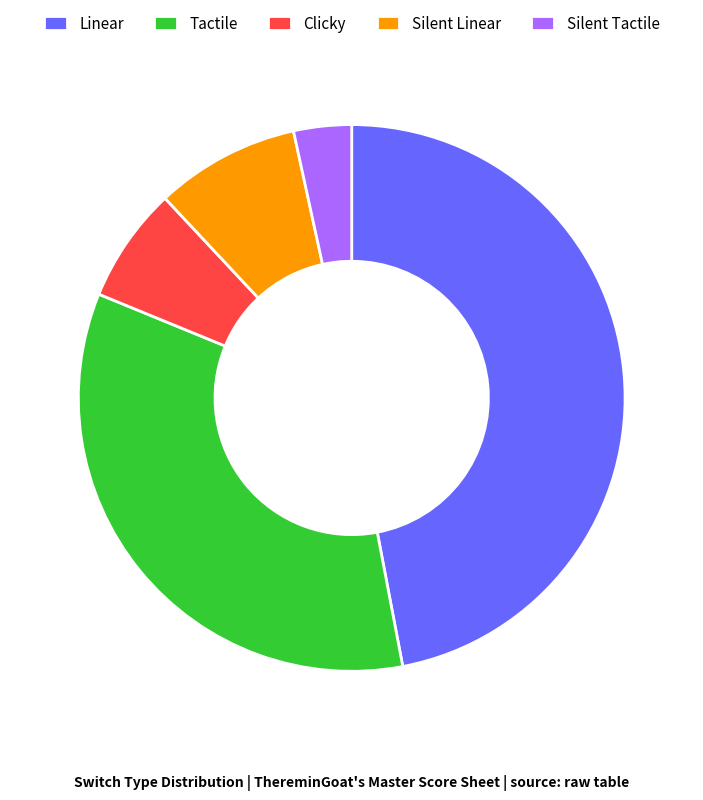

Between Clicky and Silent Tactile, which is larger?

Clicky